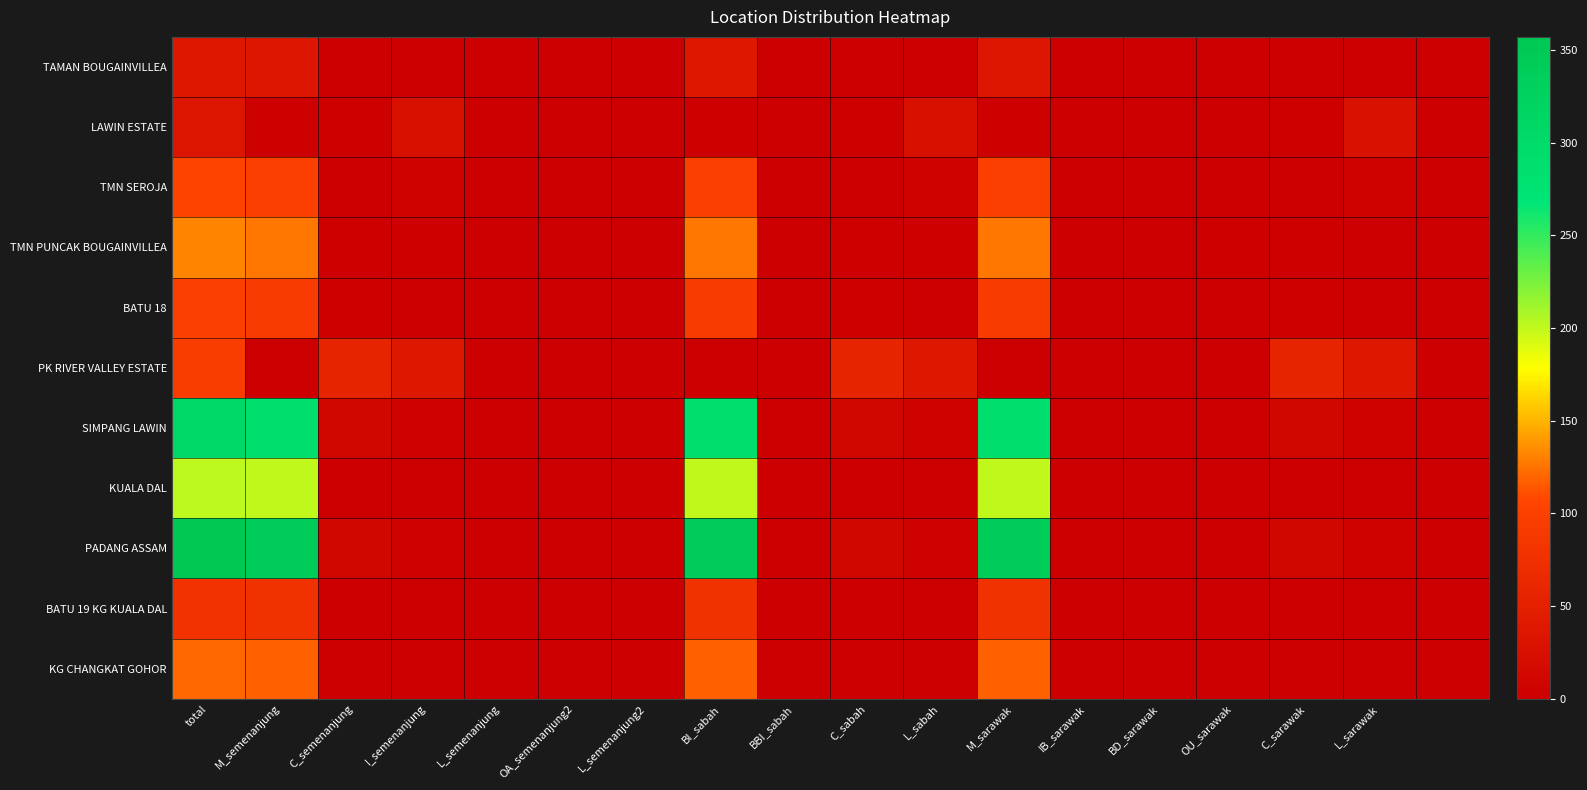

Reading right to left, transcribe all the data shown in this chart.

TAMAN BOUGAINVILLEA: 2	0	0	0	0	0	36	1	0	0	37	0	1	1	1	0	36	38
LAWIN ESTATE: 0	27	4	0	0	0	3	26	4	0	4	0	1	1	26	4	3	34
TMN SEROJA: 0	6	0	0	0	0	99	6	0	0	99	0	0	0	6	0	99	105
TMN PUNCAK BOUGAINVILLEA: 0	0	3	3	0	0	126	3	3	0	126	0	0	0	3	3	126	132
BATU 18: 0	2	3	0	0	0	93	2	3	0	93	0	0	0	2	3	93	98
PK RIVER VALLEY ESTATE: 0	37	58	0	0	0	0	37	58	0	0	0	0	0	37	58	0	95
SIMPANG LAWIN: 0	6	11	0	0	0	287	6	11	0	287	1	0	1	5	11	287	304
KUALA DAL: 0	1	0	0	0	0	200	1	0	0	200	1	0	1	0	0	200	201
PADANG ASSAM: 0	6	11	0	0	0	340	5	11	0	341	0	1	1	5	11	340	357
BATU 19 KG KUALA DAL: 0	1	1	0	0	0	78	1	1	0	78	0	0	0	1	1	78	80
KG CHANGKAT GOHOR: 0	1	1	0	0	0	118	1	1	0	118	0	0	0	1	1	118	120